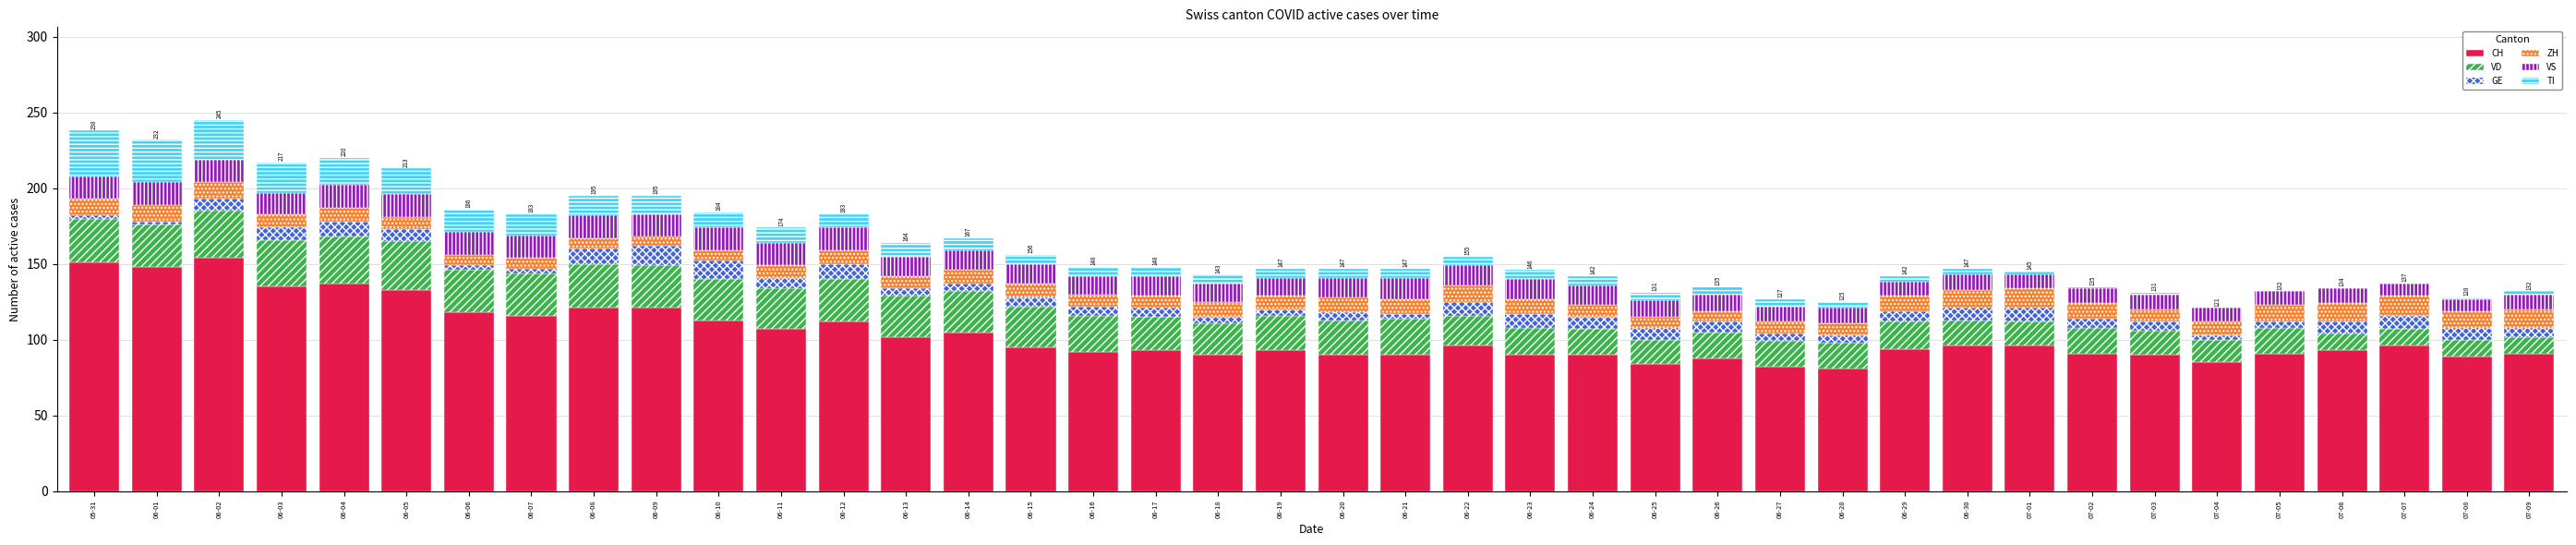

Which series has the largest range (max minus min)?

CH